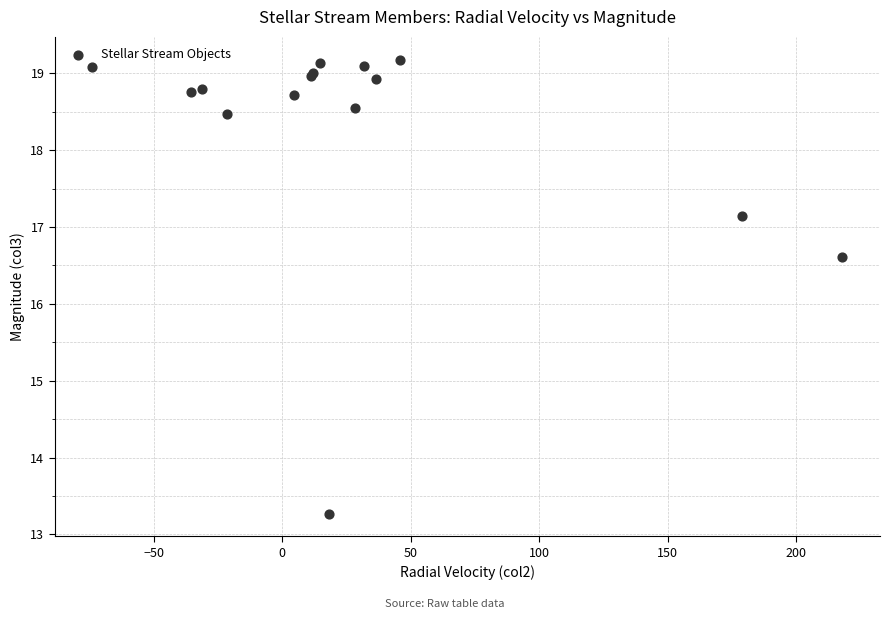

What Y value in the scatter plot is closest to 16?

16.6